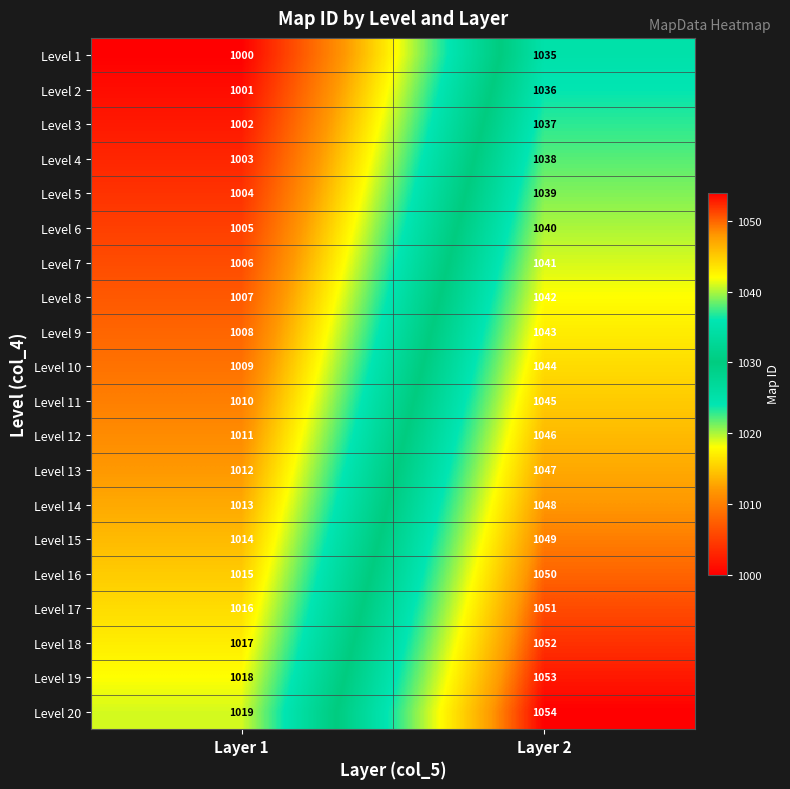

Where is Level 4 nearest to the value 1020?

Layer 1